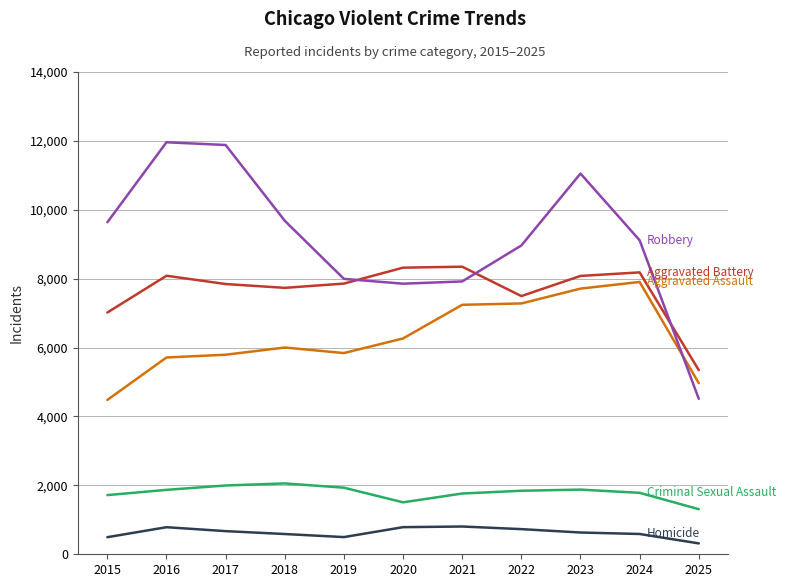

What is the greatest value displayed?

11960